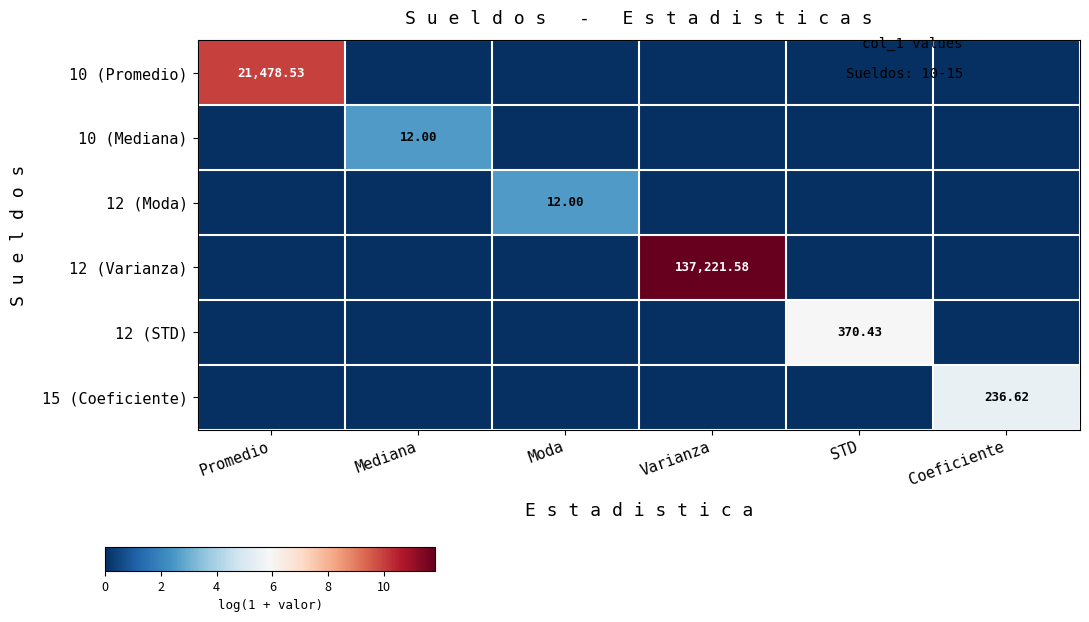

Rank the series by their maximum value, from highest to lowest.

12 (Varianza), 10 (Promedio), 12 (STD), 15 (Coeficiente), 10 (Mediana), 12 (Moda)